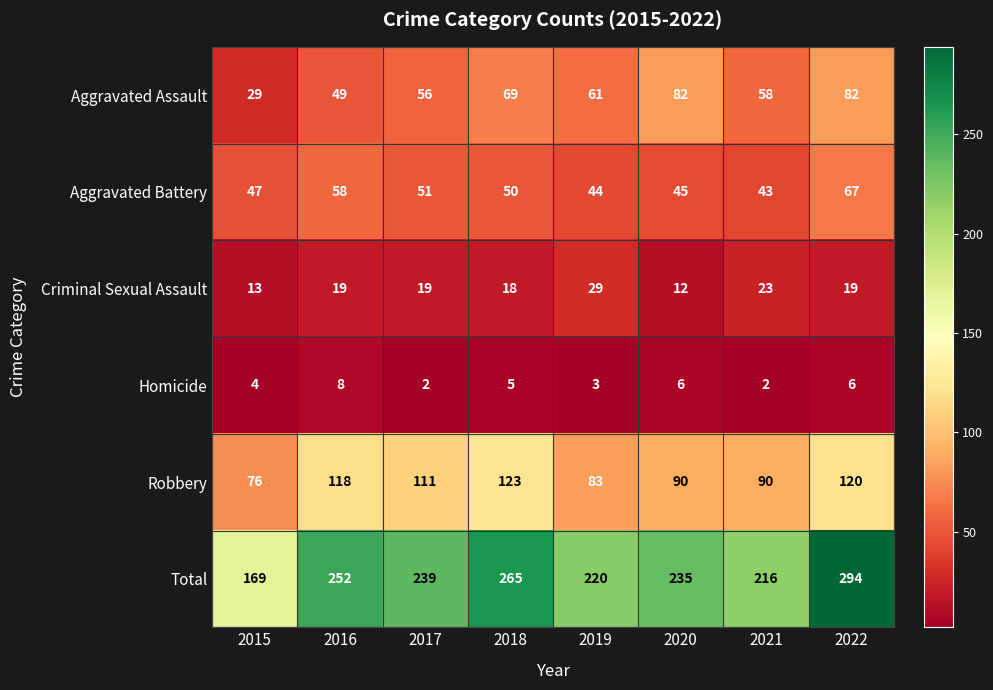

What is the difference between the second highest and minimum values in the Robbery series?

44